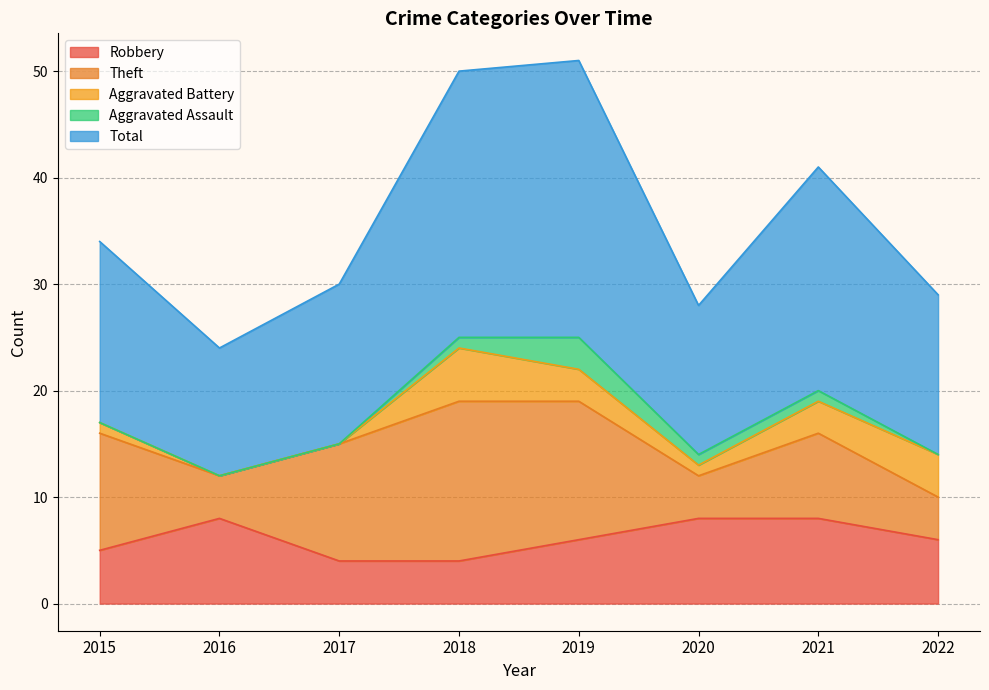

True or false: Aggravated Assault and Theft cross at least once.

False